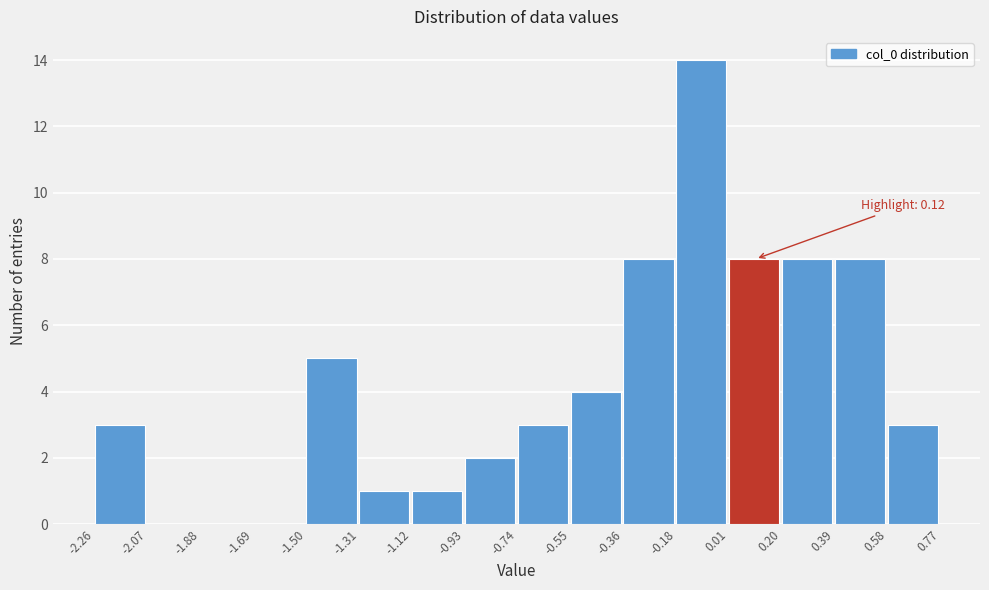

Which range on the x-axis has the tallest bar?

-0.18 to 0.01